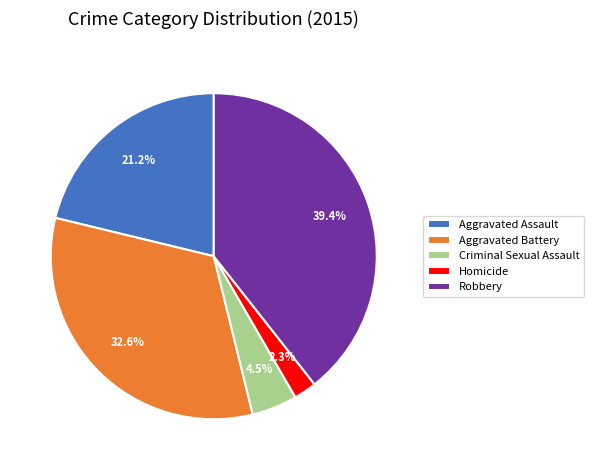

To the nearest percent, what is the combined percentage of Robbery and Criminal Sexual Assault?

44%